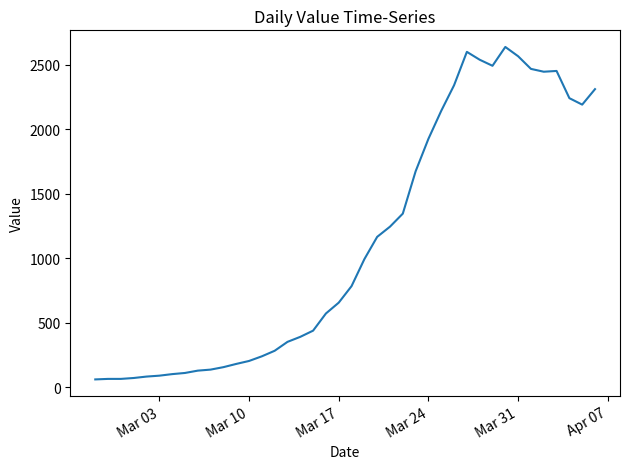

What is the greatest value displayed?

2638